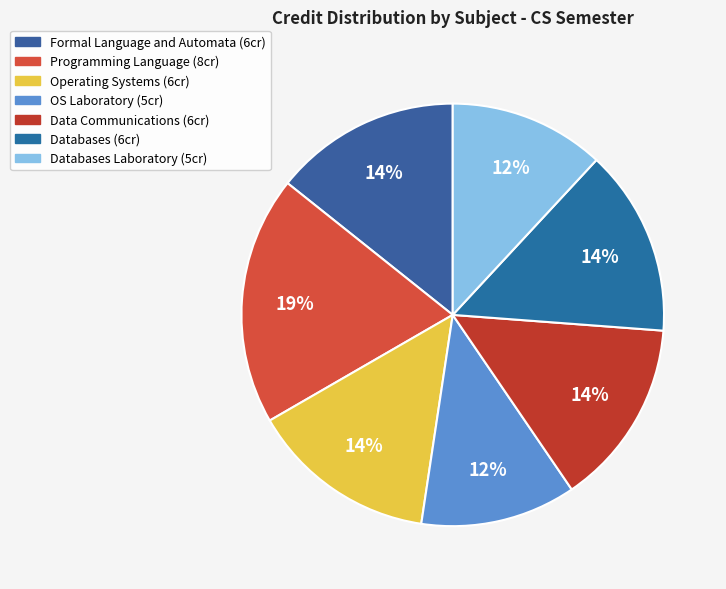

How many segments does this pie chart have?

7